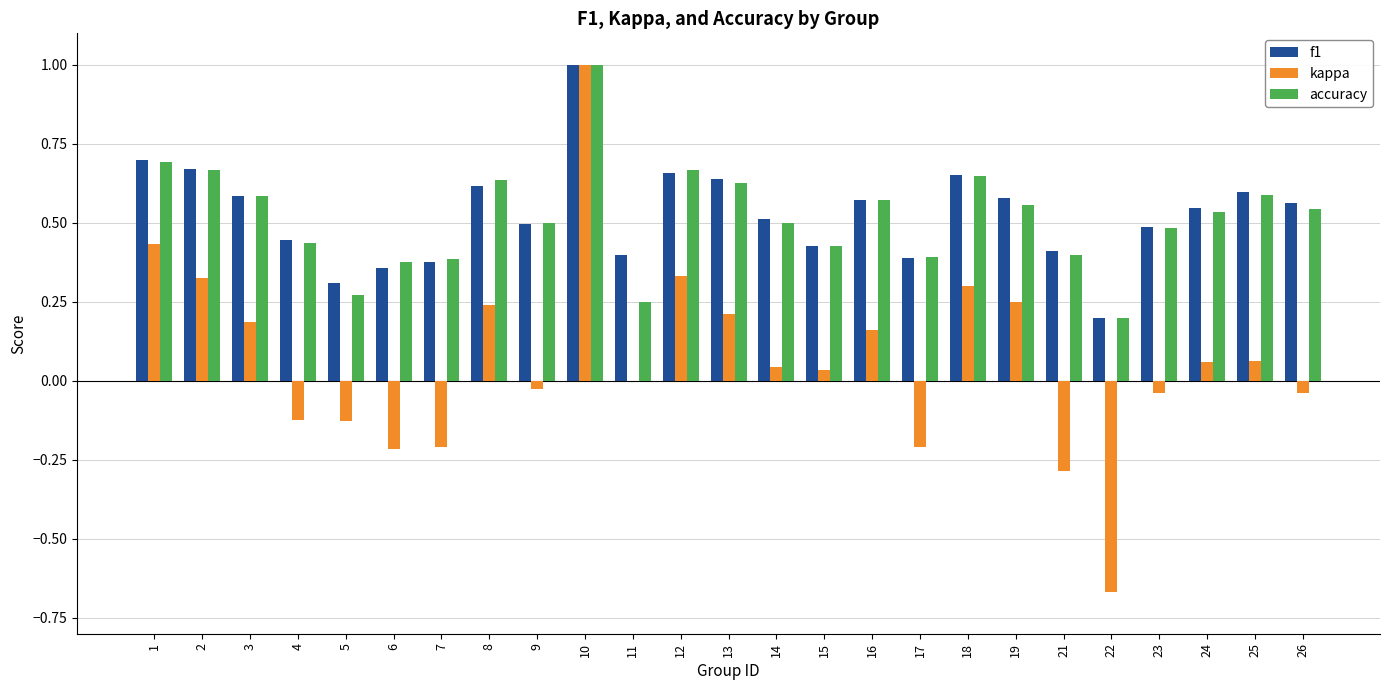

Is it true that f1 equals 0.7 at 11?

False